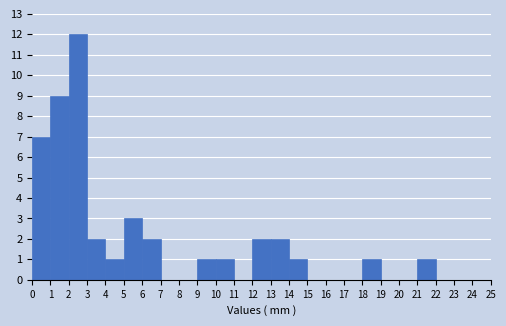

How tall is the bar that spans 9 to 10 on the x-axis? The values are not printed on the chart, so give them approximately, as read against the axis.

1